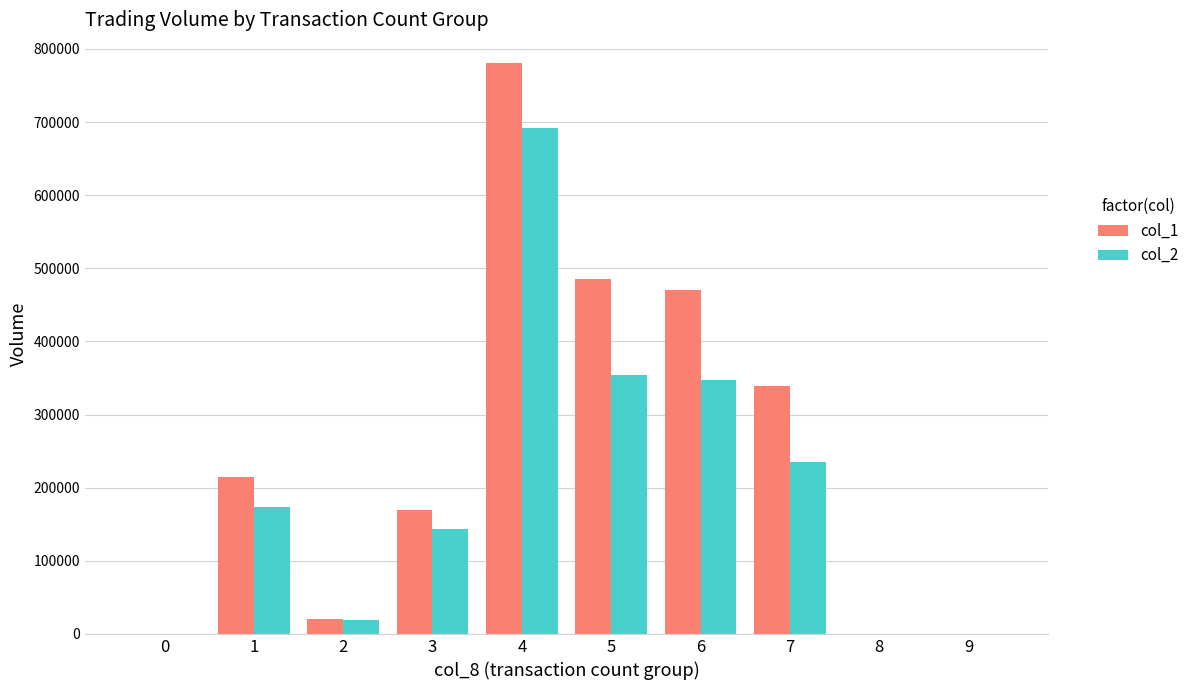

The value of col_1 at 3 is 169000. True or false?

True